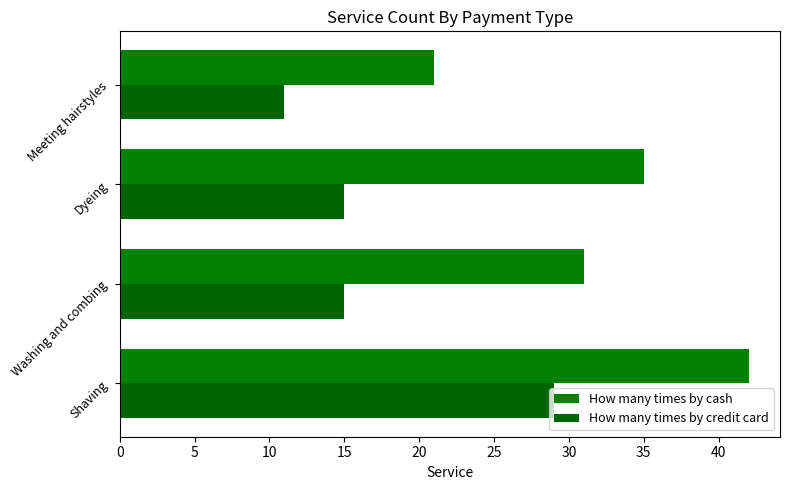

Count the number of categories in the chart.

4